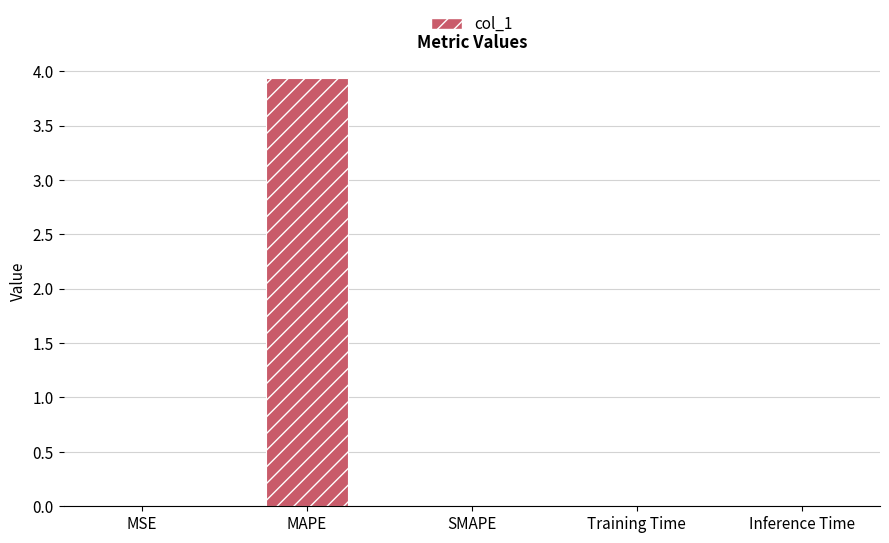

What is the sum of all values?

3.9